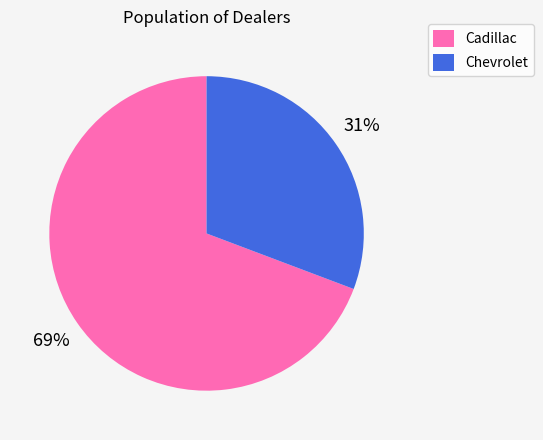

To the nearest percent, what is the combined percentage of Chevrolet and Cadillac?

100%